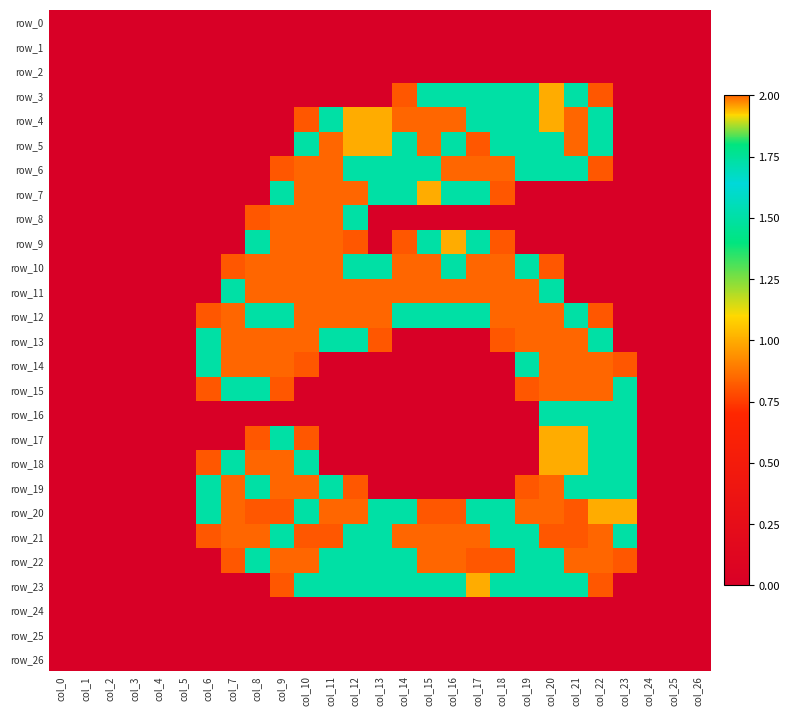

The row_0 series shows 0.0 at col_20. True or false?

True